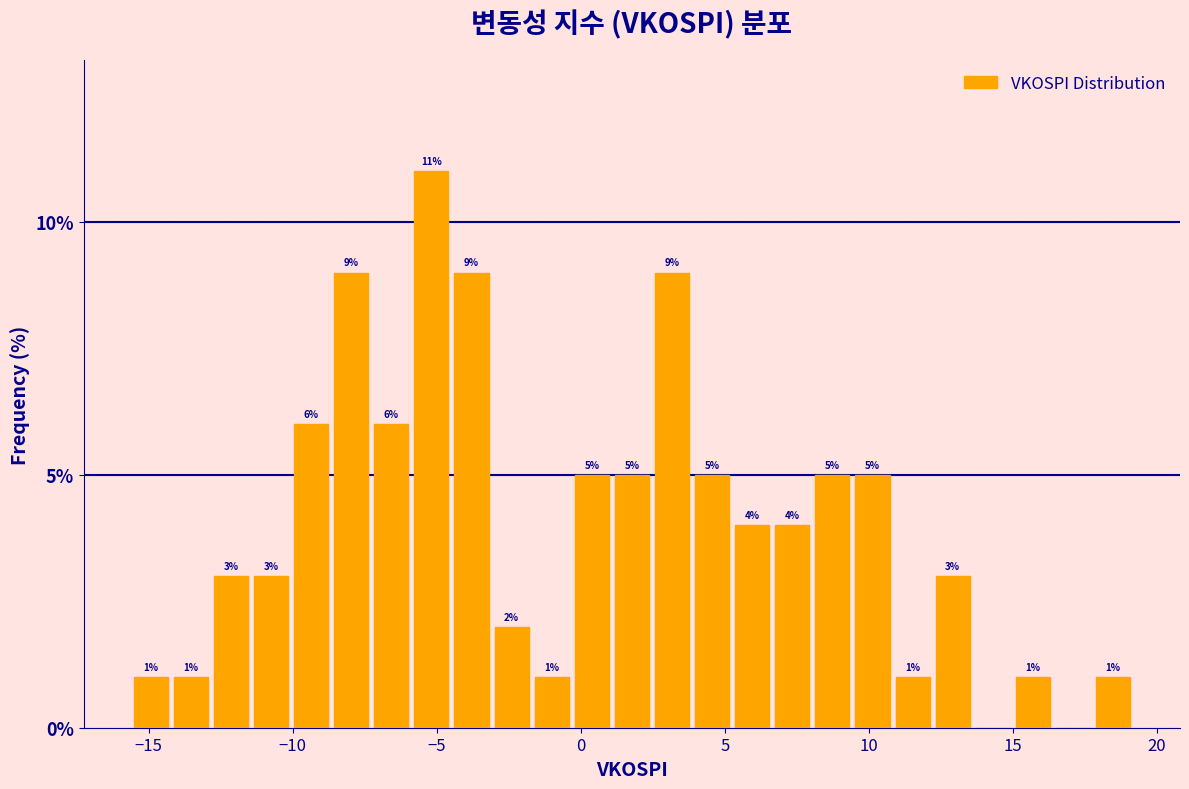

Around what value on the x-axis is the tallest bar? Give the approximate position of its centre, as read against the axis.

-5.0